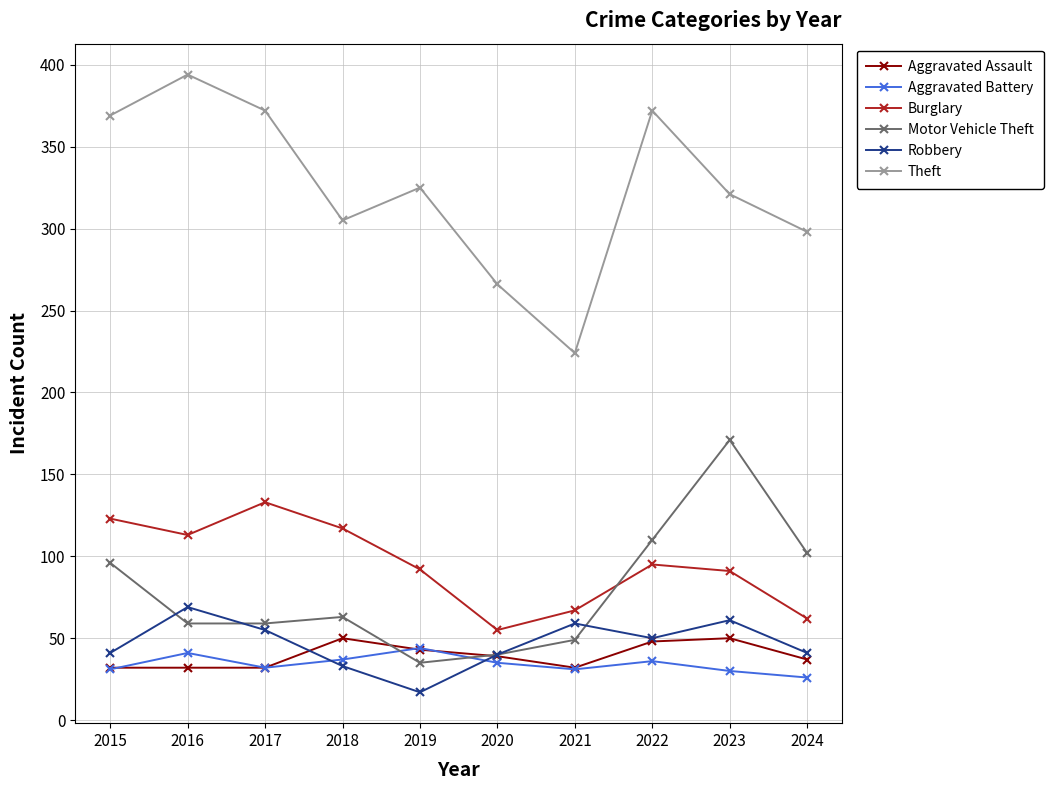

What is the smallest value displayed?

17